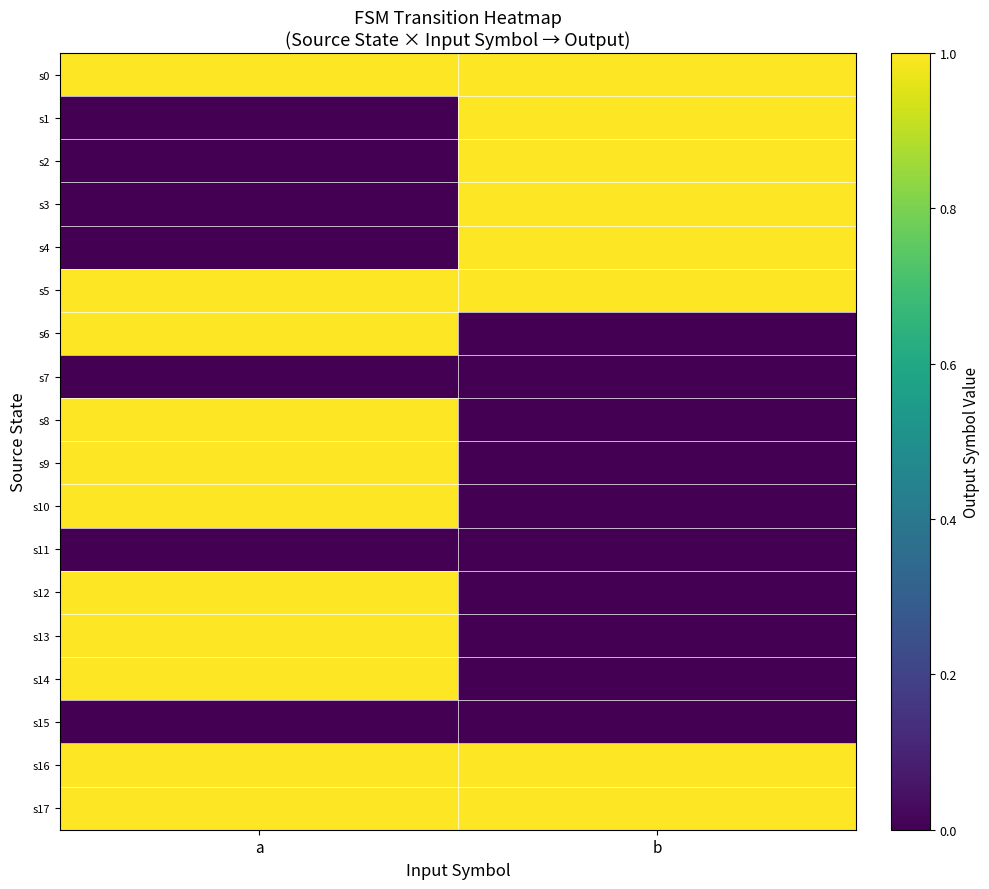

Reading left to right, what are all the values shown in this chart?

s0: a=1	b=1
s1: a=0	b=1
s2: a=0	b=1
s3: a=0	b=1
s4: a=0	b=1
s5: a=1	b=1
s6: a=1	b=0
s7: a=0	b=0
s8: a=1	b=0
s9: a=1	b=0
s10: a=1	b=0
s11: a=0	b=0
s12: a=1	b=0
s13: a=1	b=0
s14: a=1	b=0
s15: a=0	b=0
s16: a=1	b=1
s17: a=1	b=1